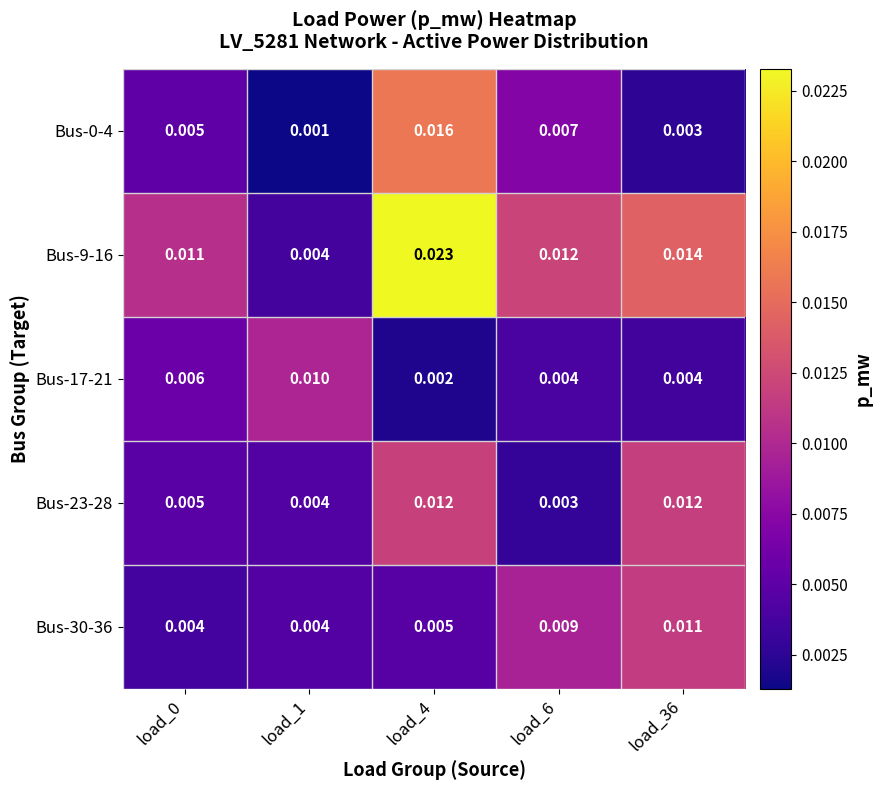

Which series has the largest range (max minus min)?

Bus-9-16